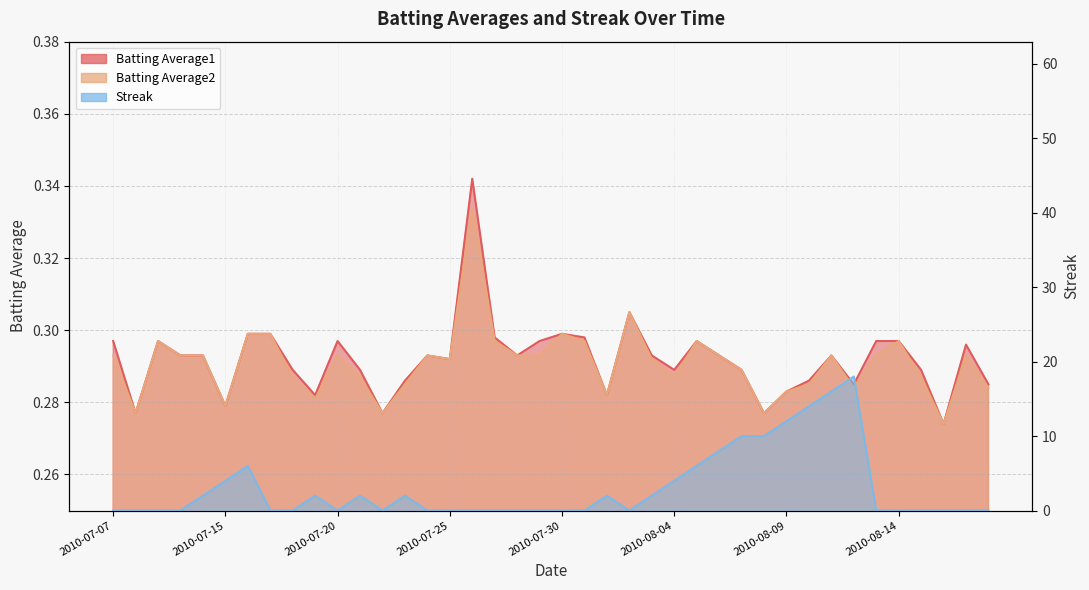

Which label corresponds to the smallest value in the chart?

2010-07-07